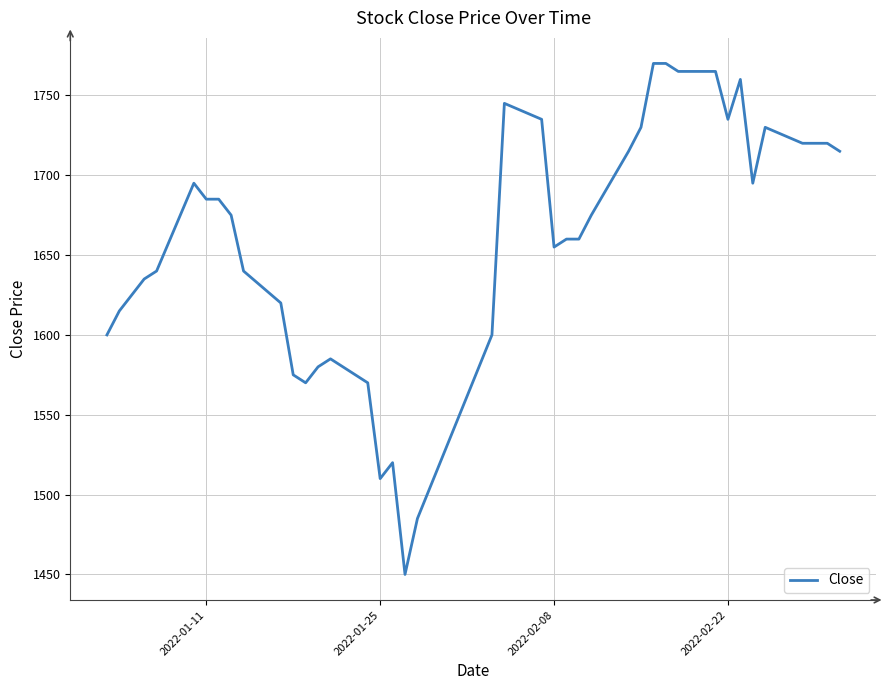

What is the maximum value shown in the chart?

1770